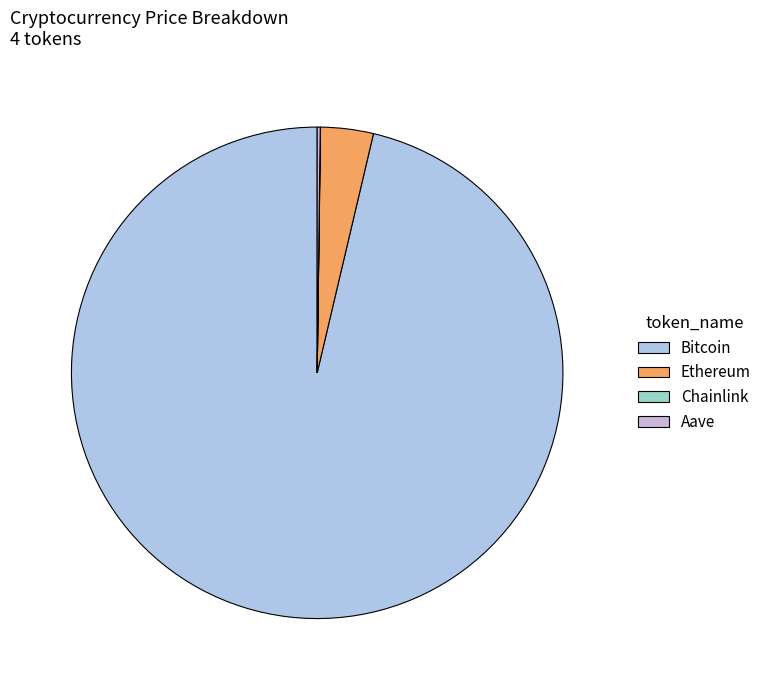

True or false: Bitcoin accounts for 99% of the total.

False